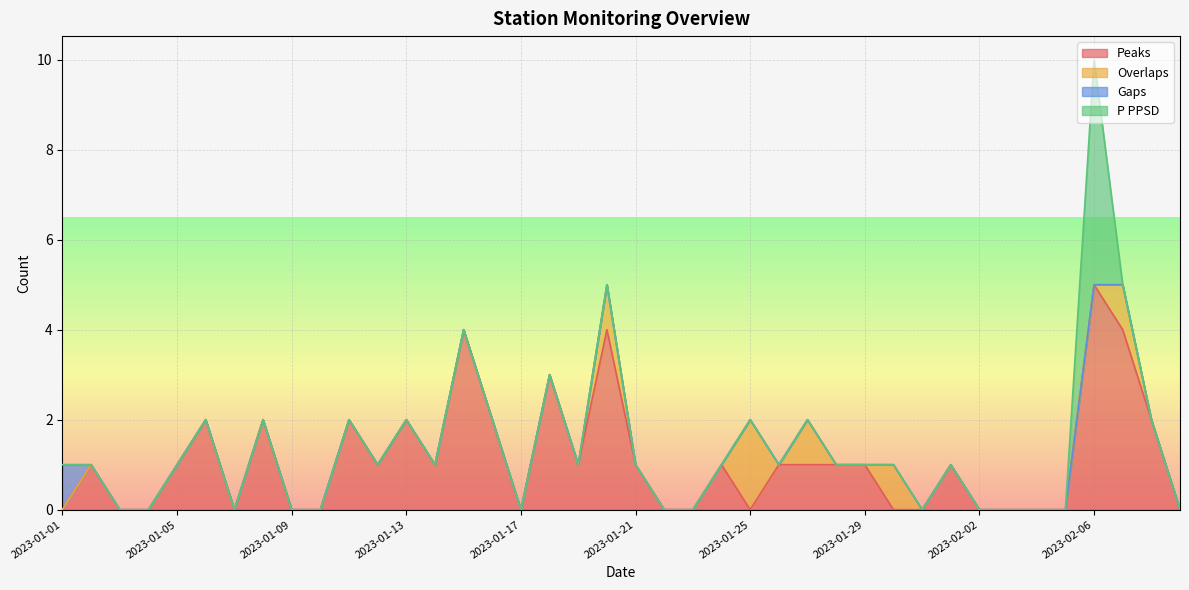

What is the highest value of the Peaks series?

5